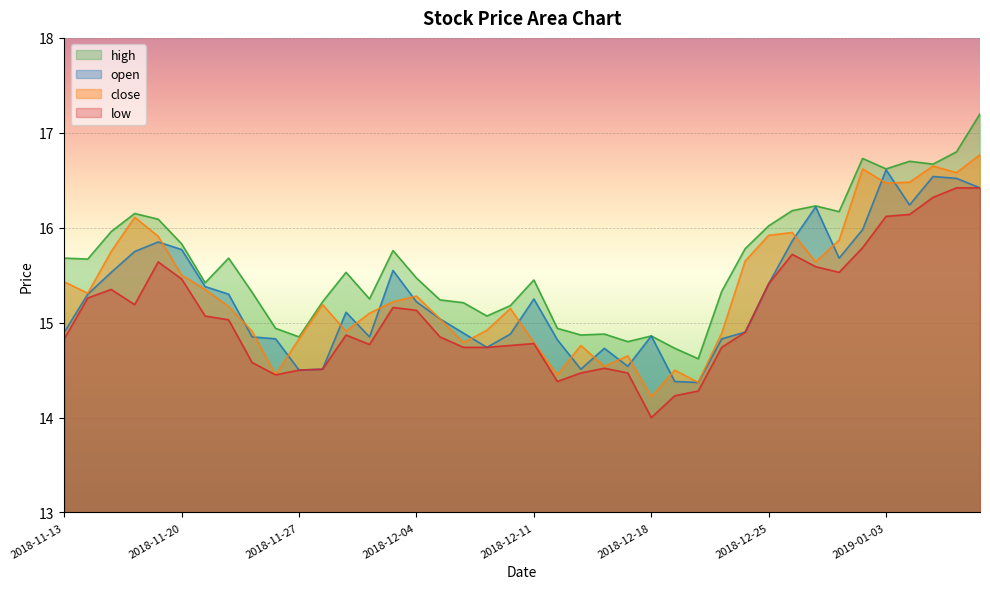

Which category has the lowest value across all series?

2018-12-18